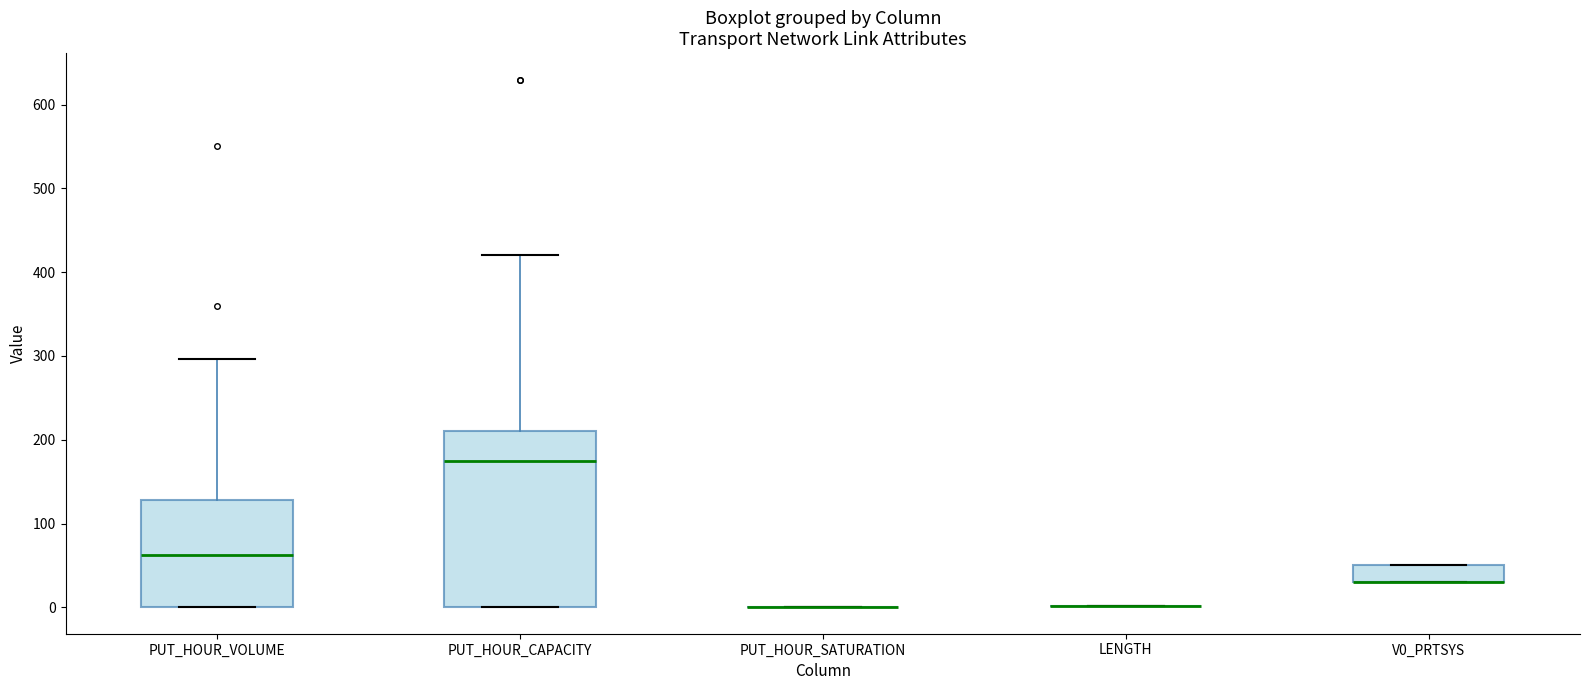

Reading left to right, read every box against the y-axis: the position of its median line, the range the box covers, and the ends of its whiskers. The values are not printed on the chart, so give them approximately, as read against the axis.

PUT_HOUR_VOLUME: median 60, box 0 to 130, whiskers 0 to 300
PUT_HOUR_CAPACITY: median 180, box 0 to 210, whiskers 0 to 420
PUT_HOUR_SATURATION: box collapsed to a line at 0, whiskers 0 to 0
LENGTH: box collapsed to a line at 0, whiskers 0 to 0
V0_PRTSYS: median 30 (drawn on the box's lower edge), box 30 to 50, whiskers 30 to 50